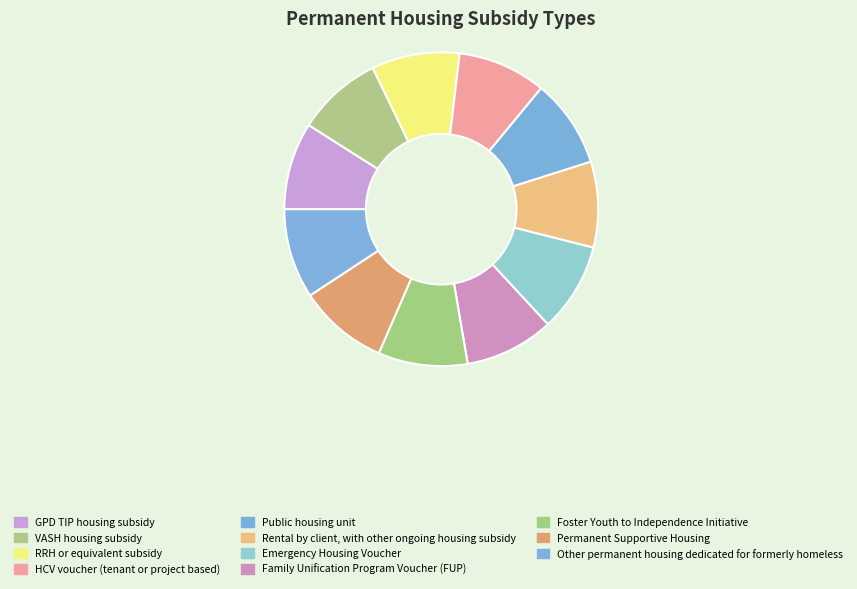

Rank the categories by value from lowest to highest.

VASH housing subsidy, Rental by client, with other ongoing housing subsidy, GPD TIP housing subsidy, RRH or equivalent subsidy, HCV voucher (tenant or project based), Public housing unit, Emergency Housing Voucher, Family Unification Program Voucher (FUP), Foster Youth to Independence Initiative, Permanent Supportive Housing, Other permanent housing dedicated for formerly homeless